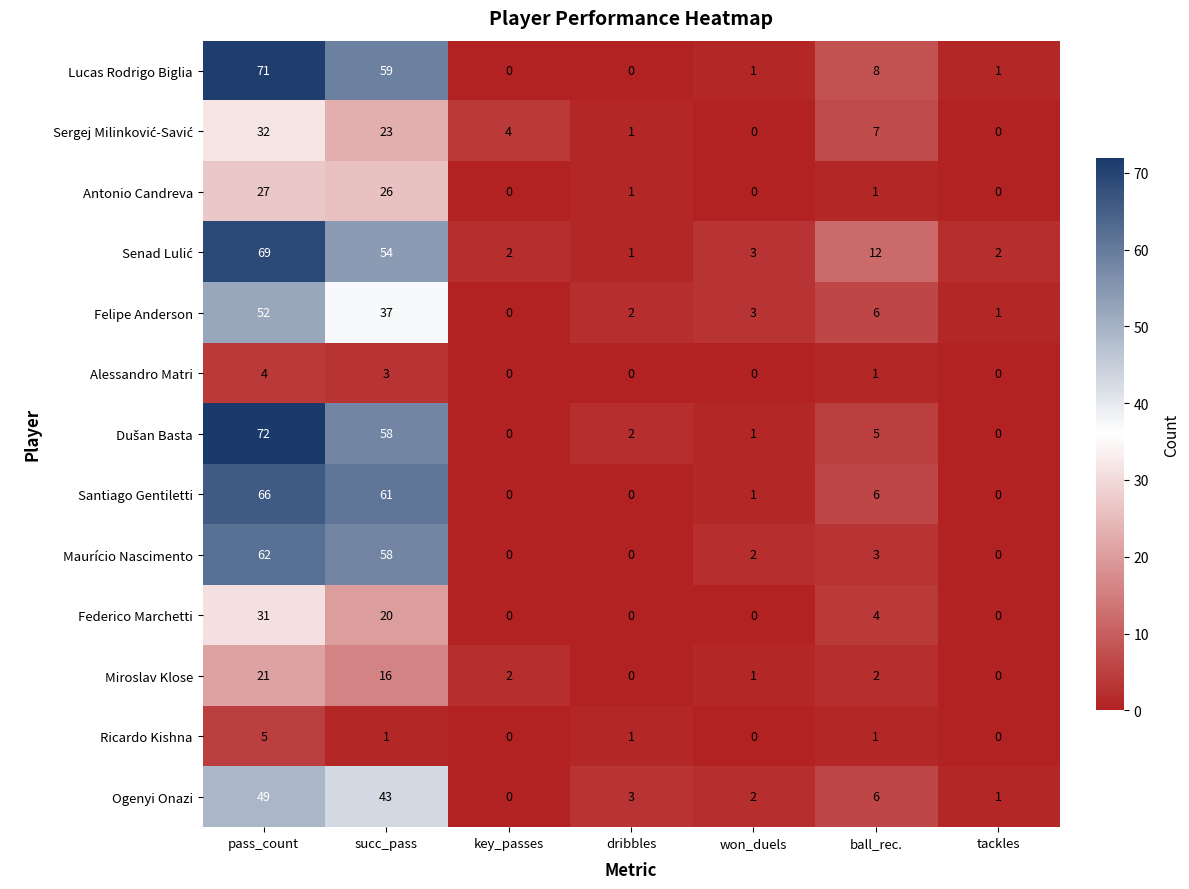

At how many categories does at least one series exceed 27?

2